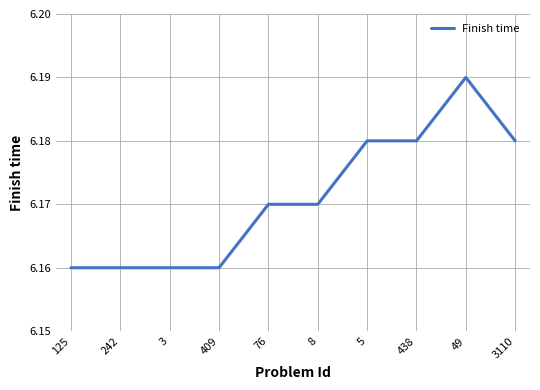

True or false: the data shows 4.2 at 3110.

False